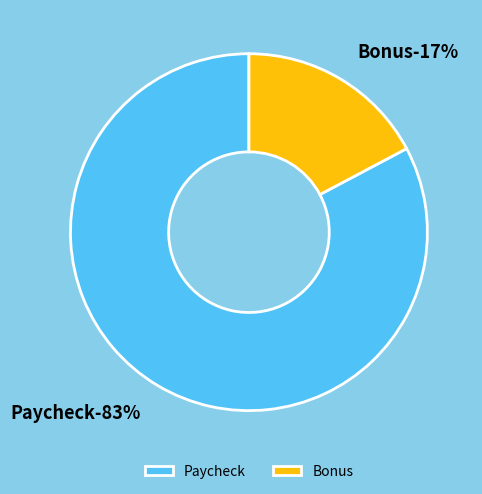

Which category has the smallest portion of the pie?

Bonus